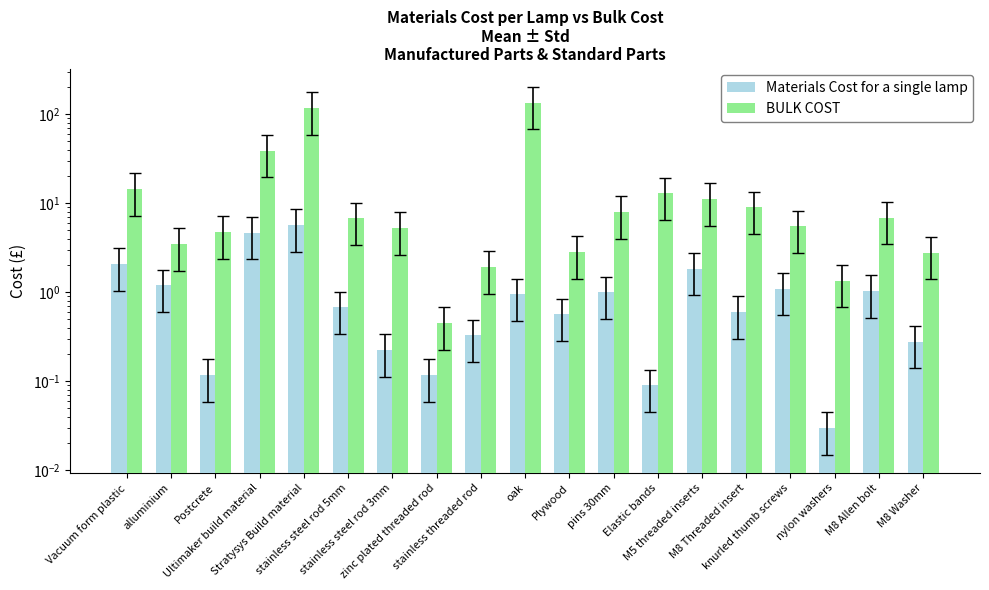

What is the label of the 15th bar from the right?

Stratysys Build material